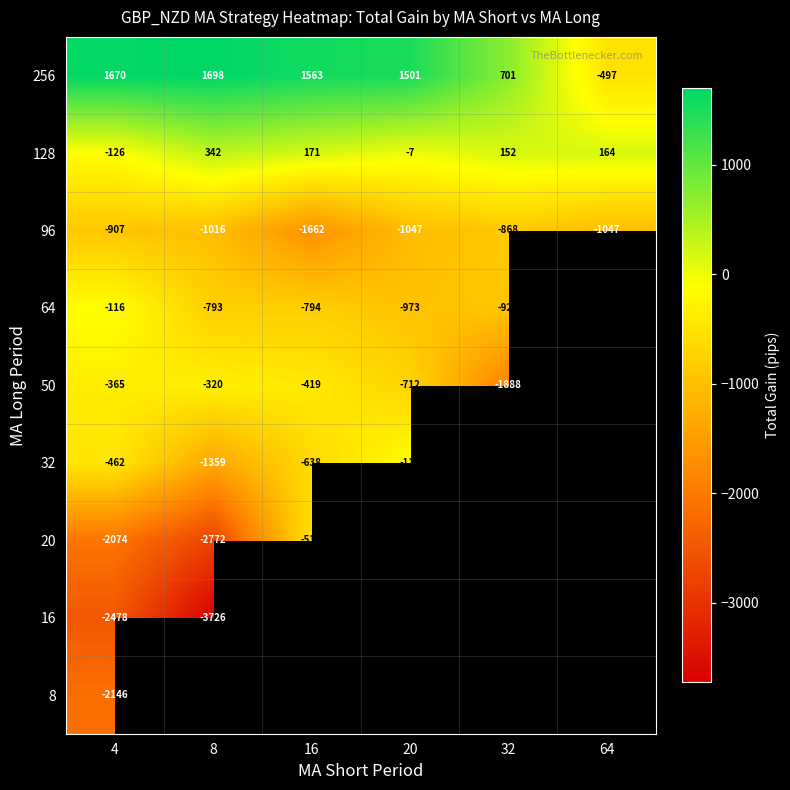

What value does the 96 series have at 20?

-1047.0